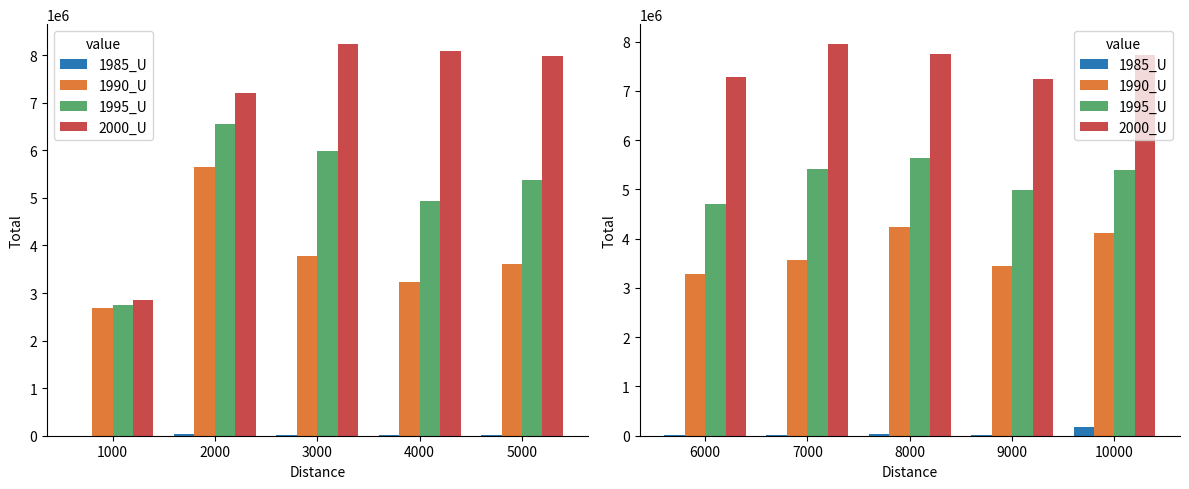

Which has a higher value, 9000 or 10000?

10000